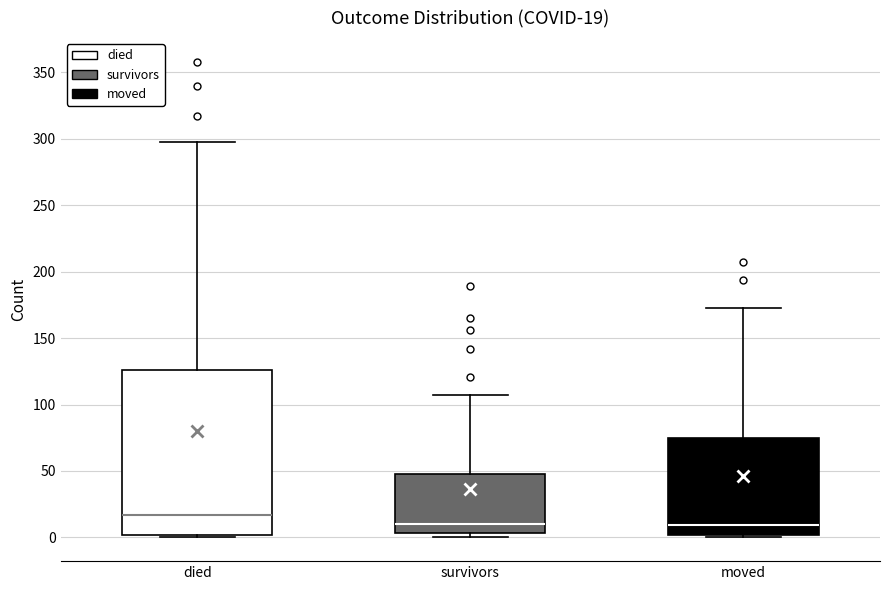

Comparing the boxes themselves (not the whiskers), which one is the tallest?

died